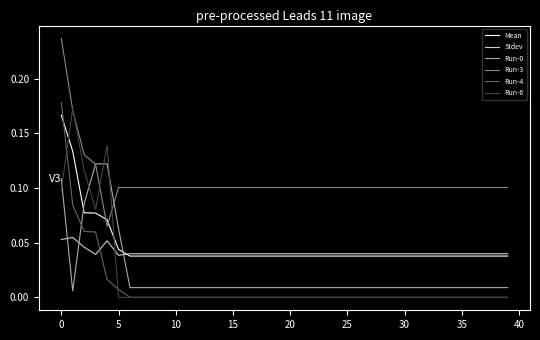

Which series has the largest total across all categories?

Run-3